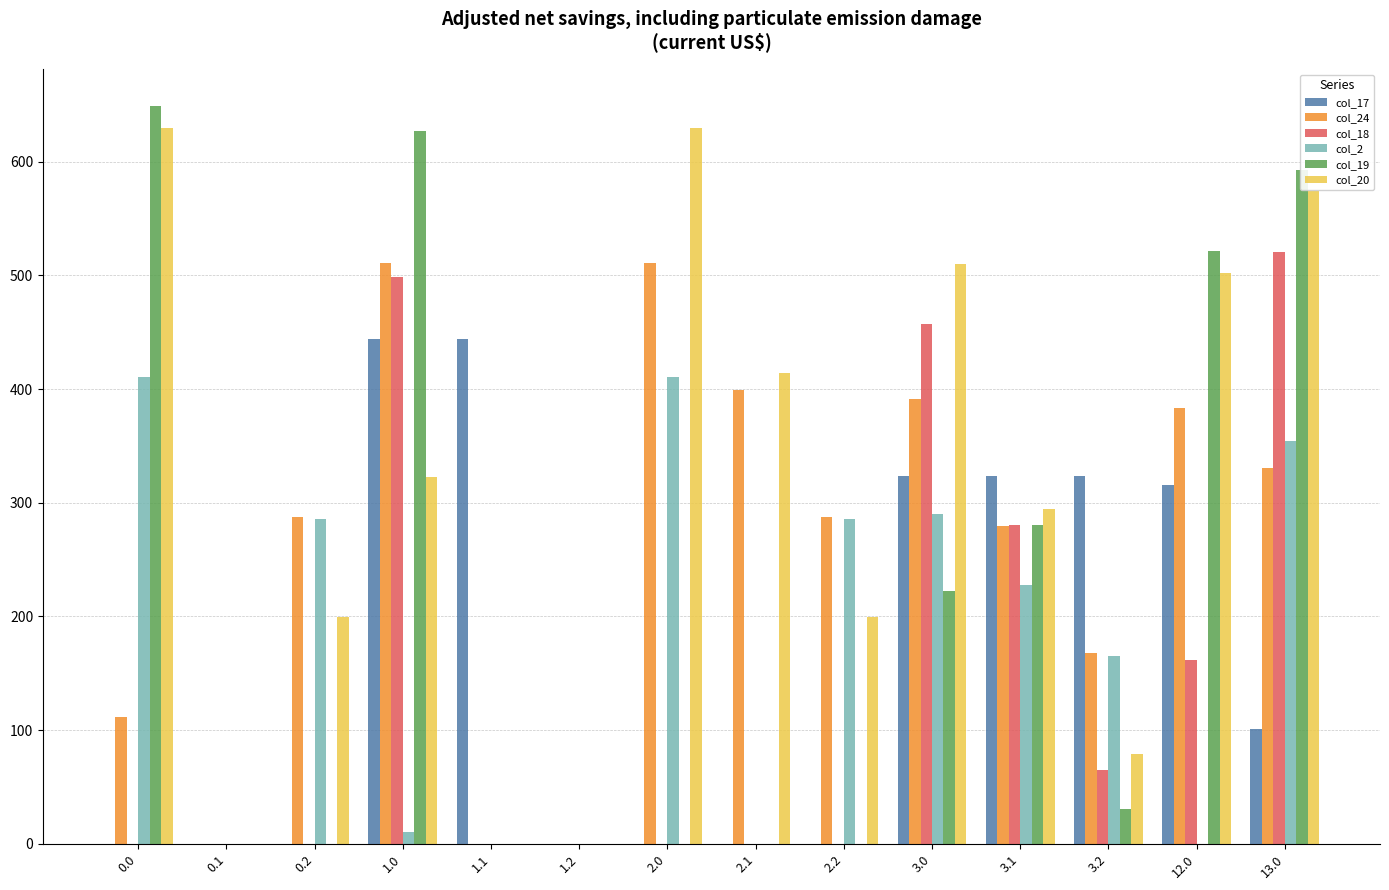

What is the sum of all col_19 values?

2922.8